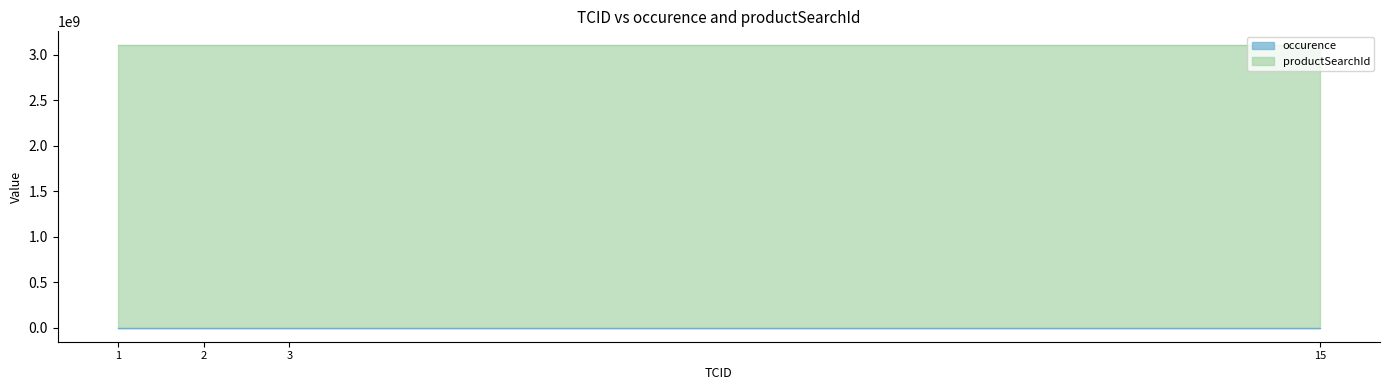

Between 2 and 1, which is larger?

2